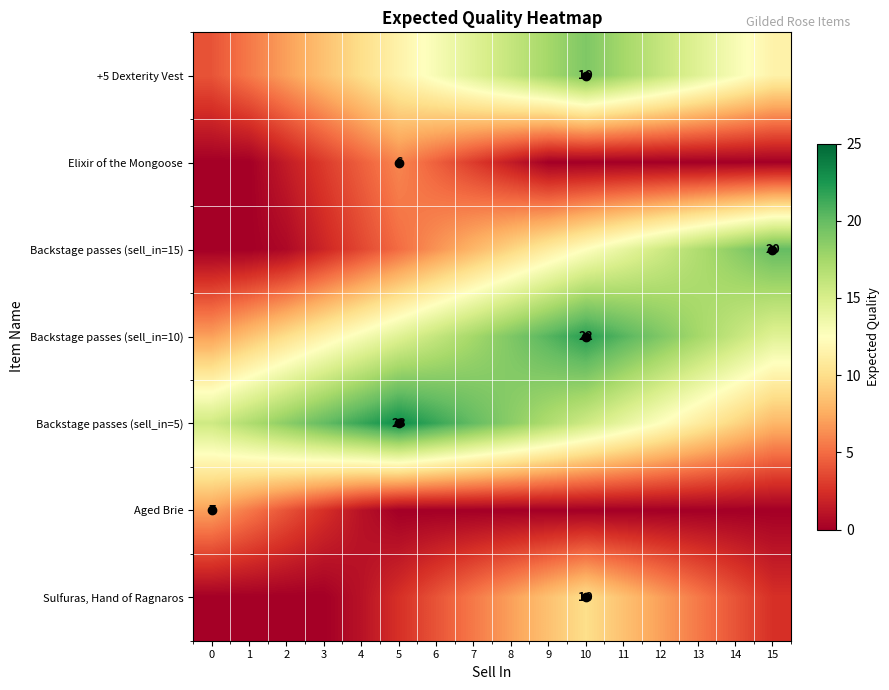

Is the value of Sulfuras, Hand of Ragnaros at 8 greater than the value of +5 Dexterity Vest at 7?

No